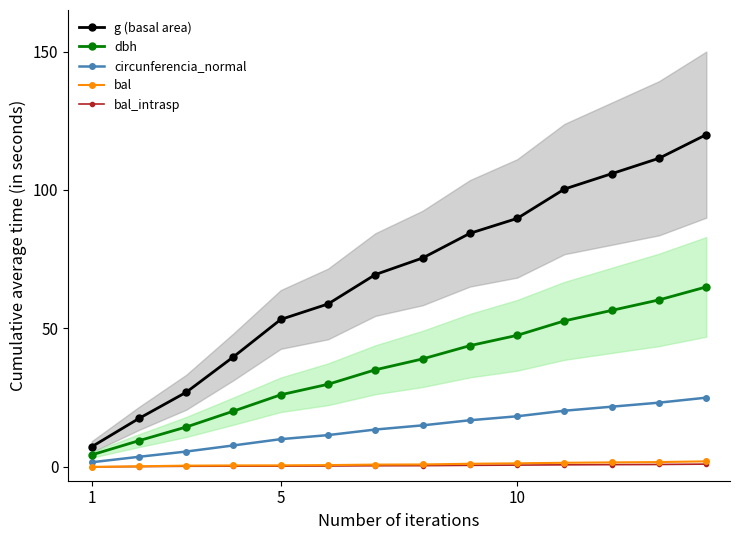

What is the lowest value of the g (basal area) series?

7.2